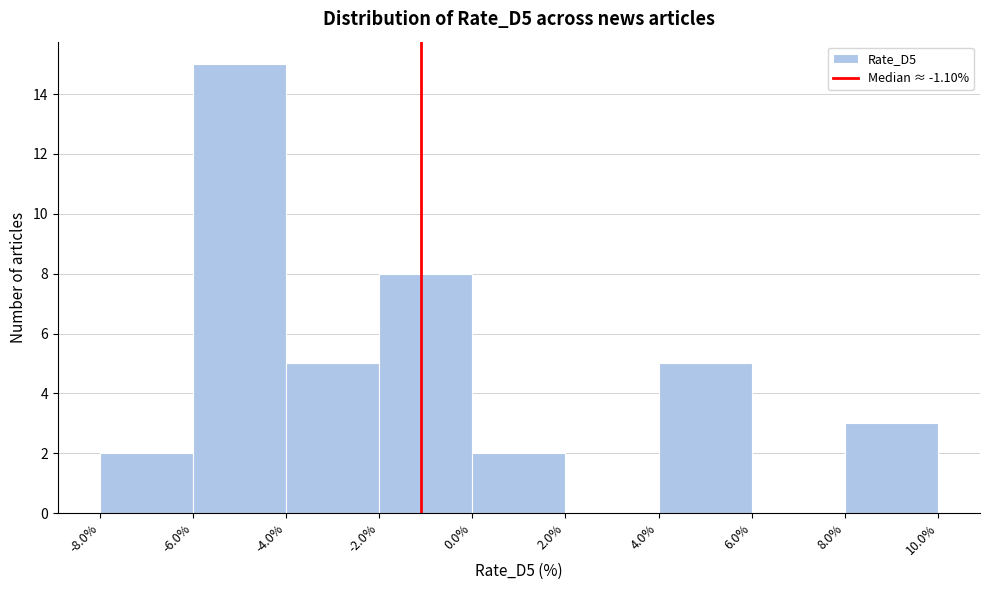

How tall is the bar that spans -2.0% to 0.0% on the x-axis? The values are not printed on the chart, so give them approximately, as read against the axis.

8